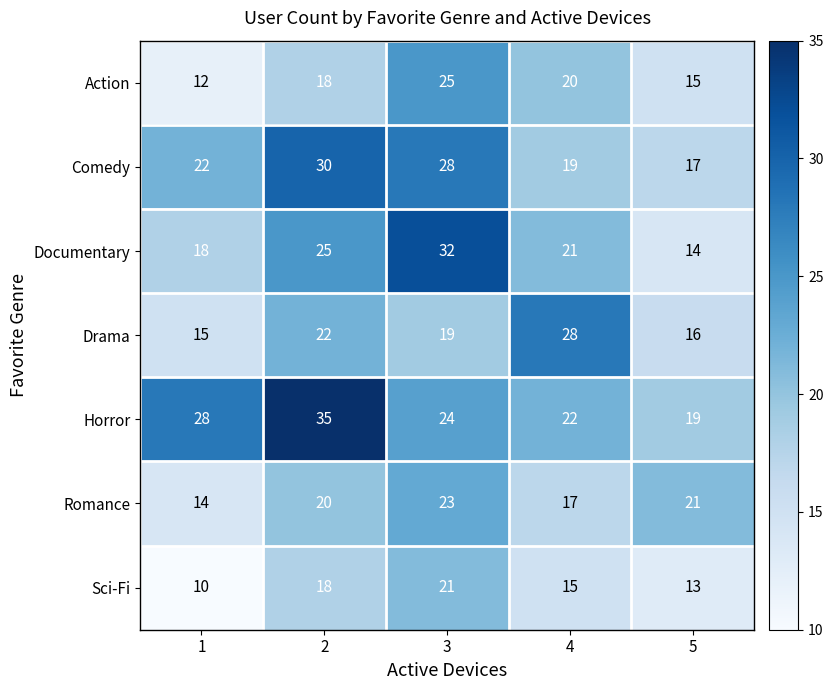

The Sci-Fi series shows 13 at 5. True or false?

True